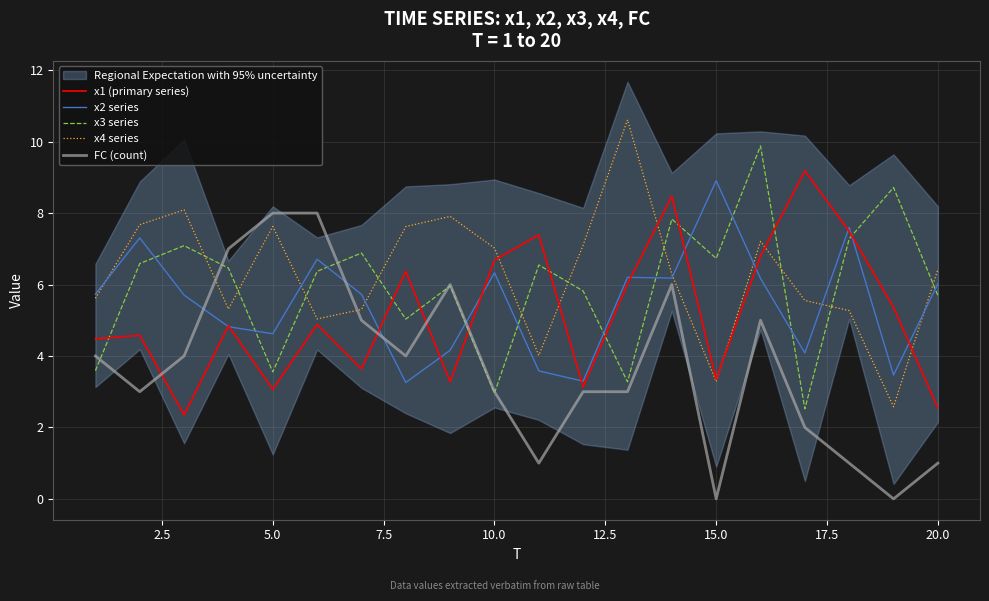

How many interior local peaks does the FC (count) series have?

3